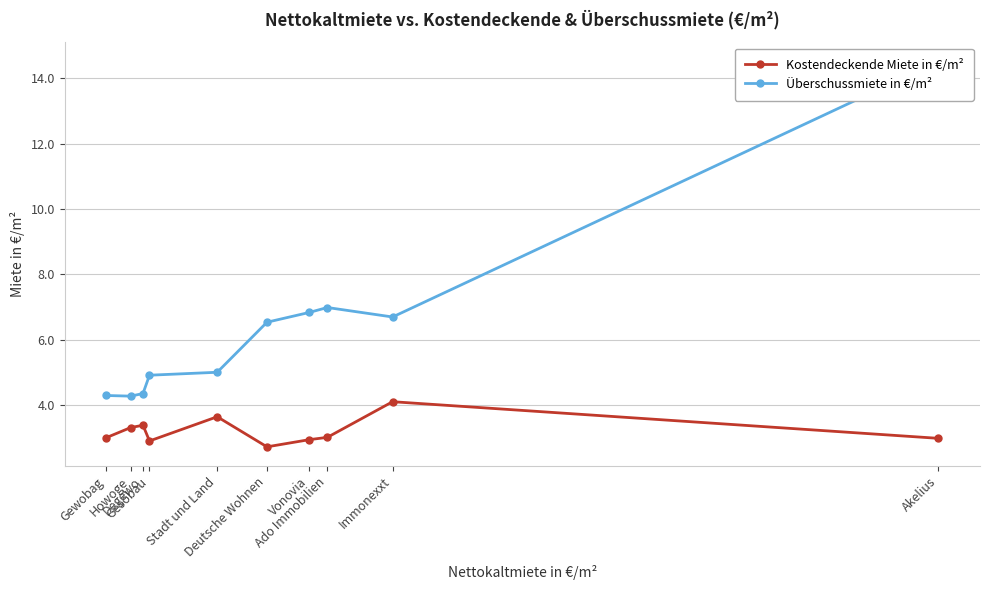

At which label is Kostendeckende Miete in €/m² closest to 3?

Akelius